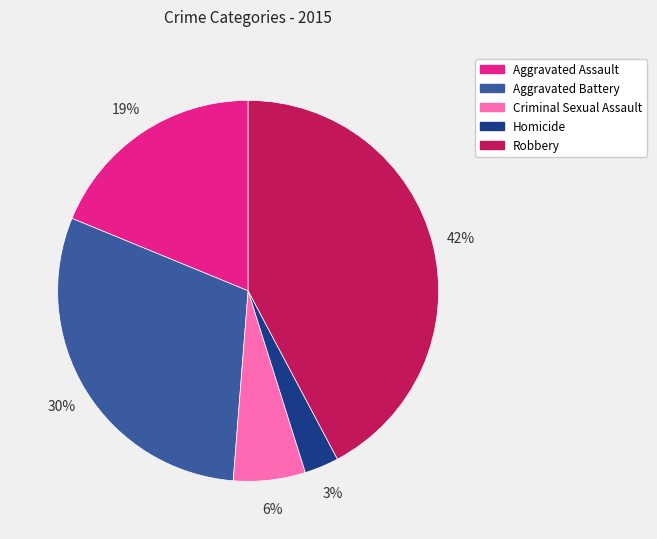

True or false: Robbery accounts for 29% of the total.

False